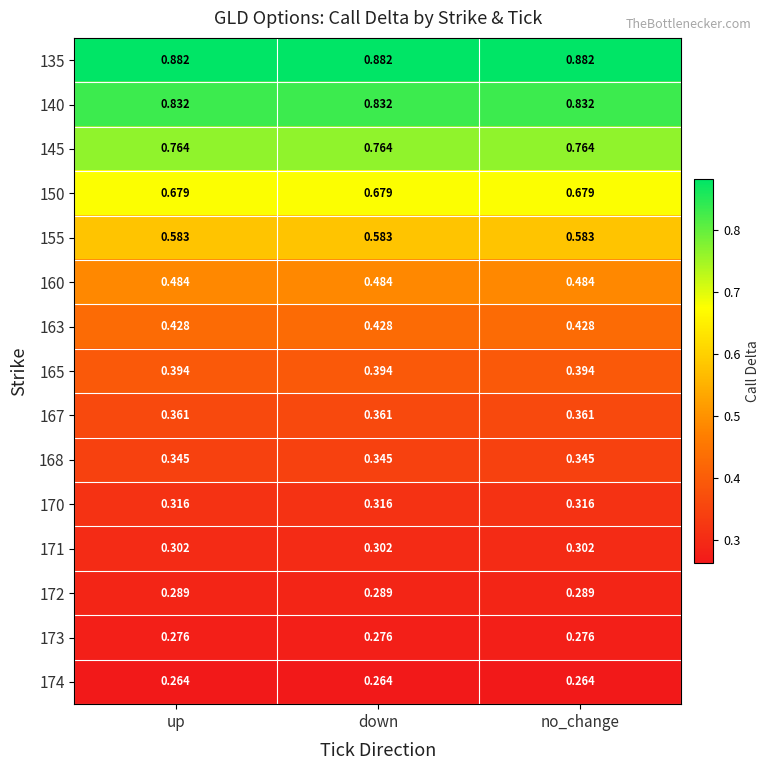

Is the value of 171 at no_change greater than the value of 163 at down?

No